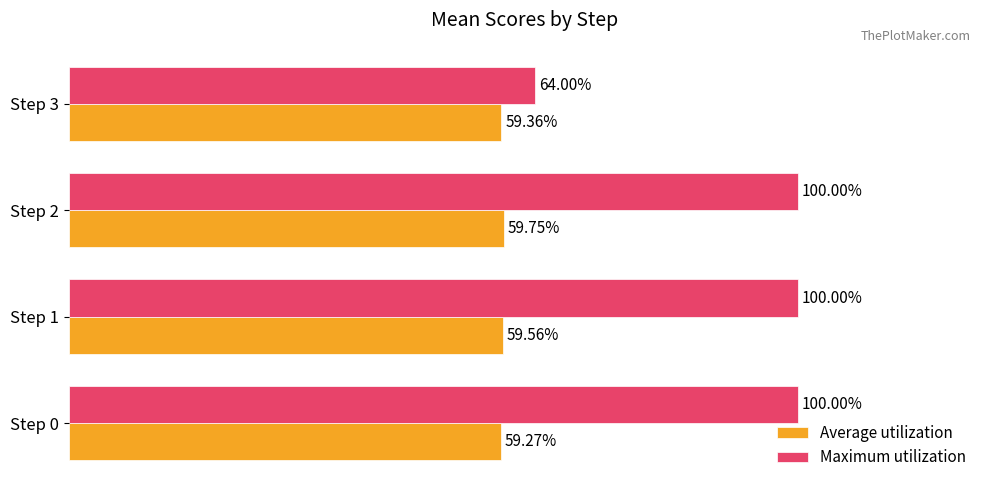

List the series in order of their overall mean, lowest first.

Average utilization, Maximum utilization